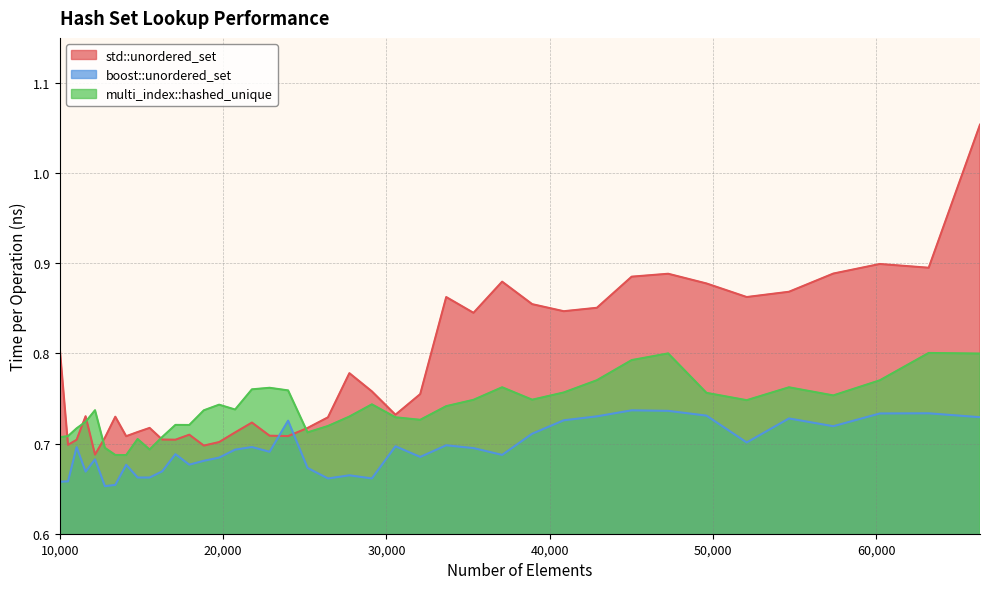

What is the total value across all series at 37089?

2.3